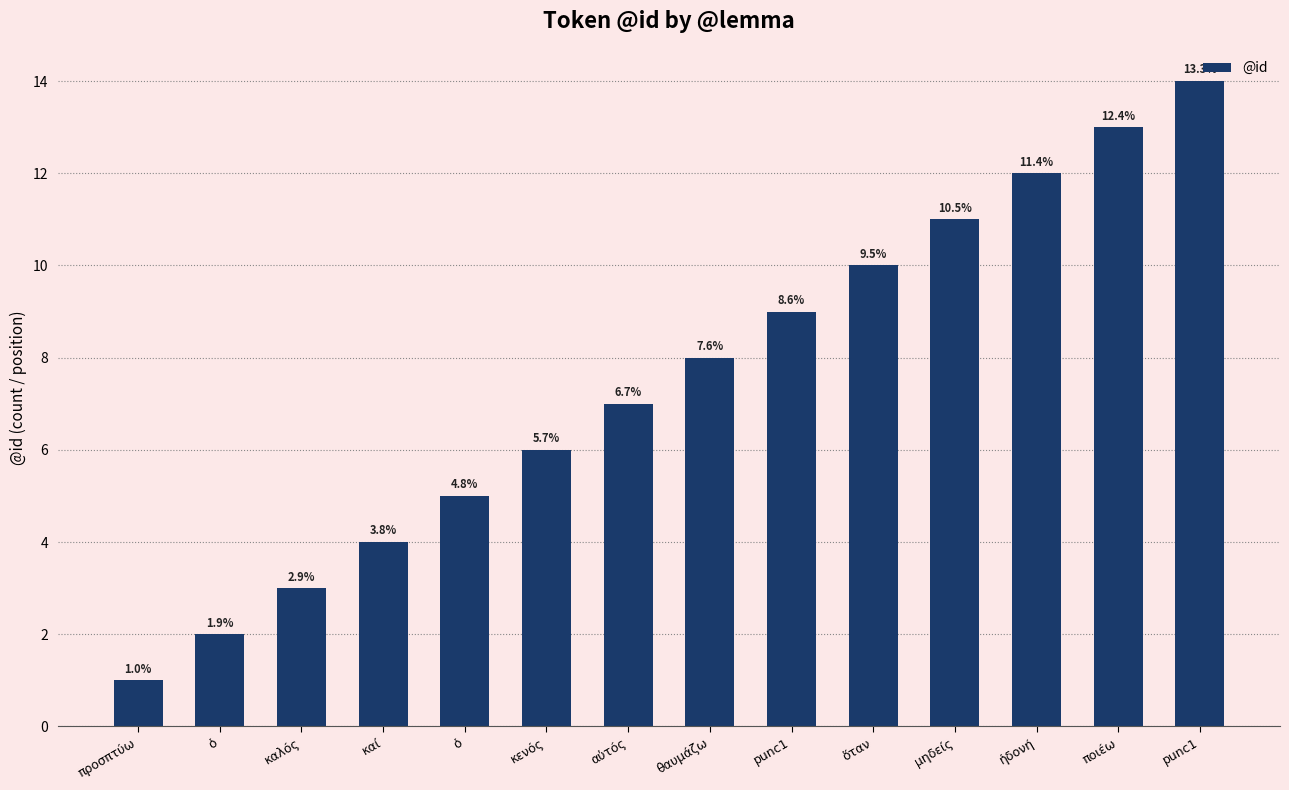

Rank the categories by value from lowest to highest.

προσπτύω, ὁ, καλός, καί, ὁ, κενός, αὐτός, θαυμάζω, punc1, ὅταν, μηδείς, ἡδονή, ποιέω, punc1